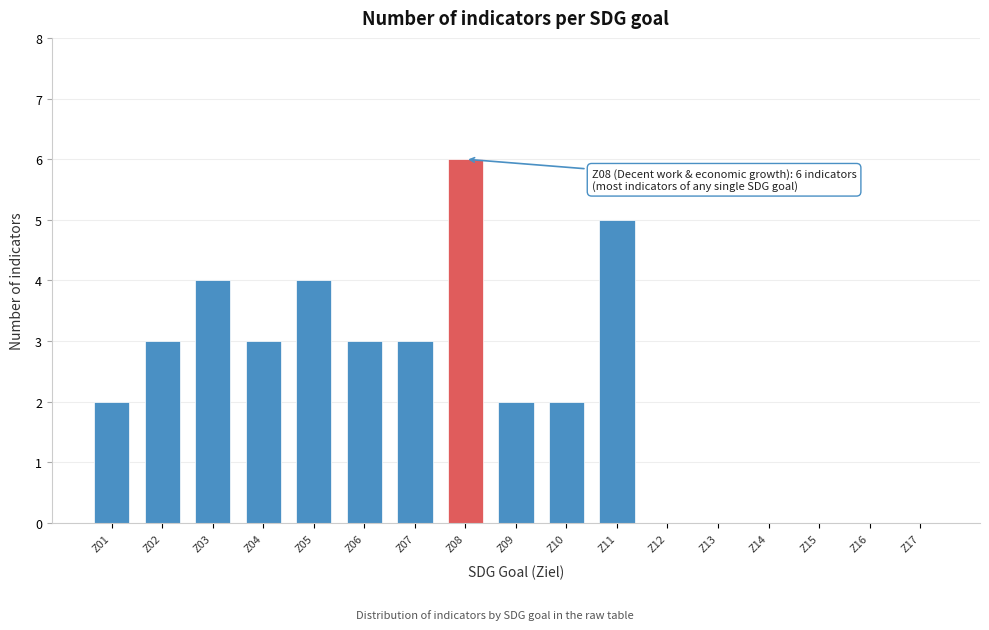

Reading right to left, transcribe all the data shown in this chart.

Z17=0	Z16=0	Z15=0	Z14=0	Z13=0	Z12=0	Z11=5	Z10=2	Z09=2	Z08=6	Z07=3	Z06=3	Z05=4	Z04=3	Z03=4	Z02=3	Z01=2